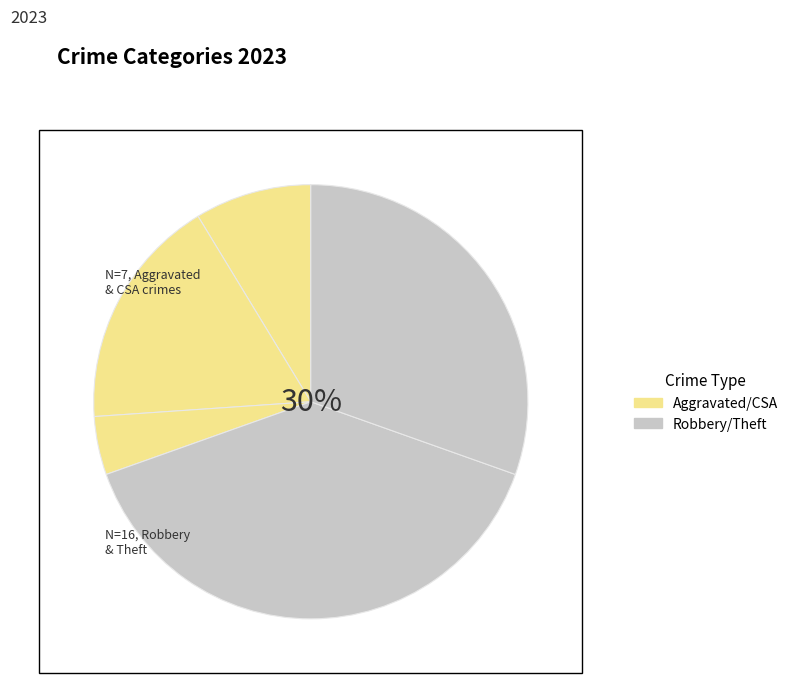

Is there any slice that represents more than half of the pie?

No